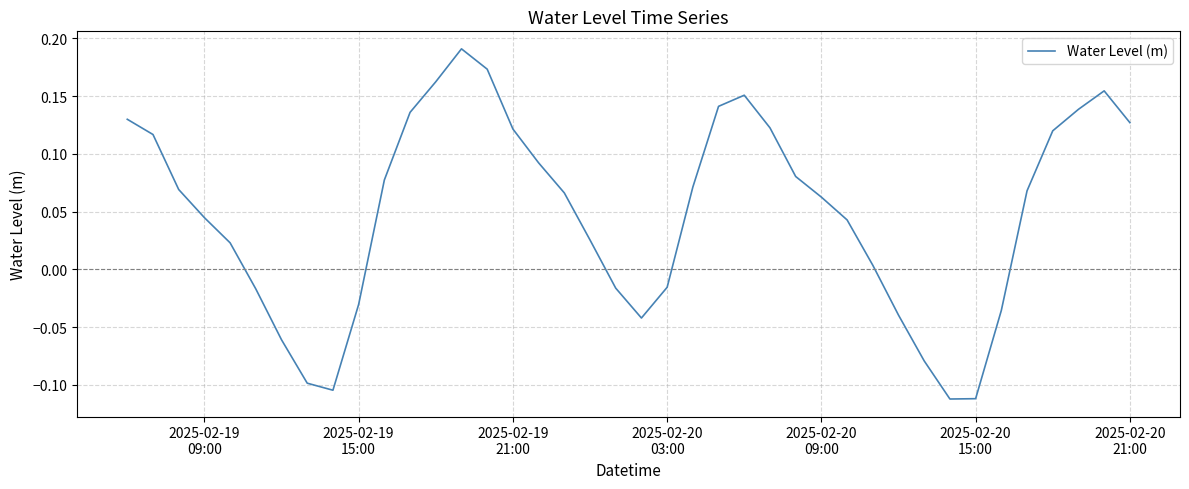

Does the chart have visible grid lines?

Yes